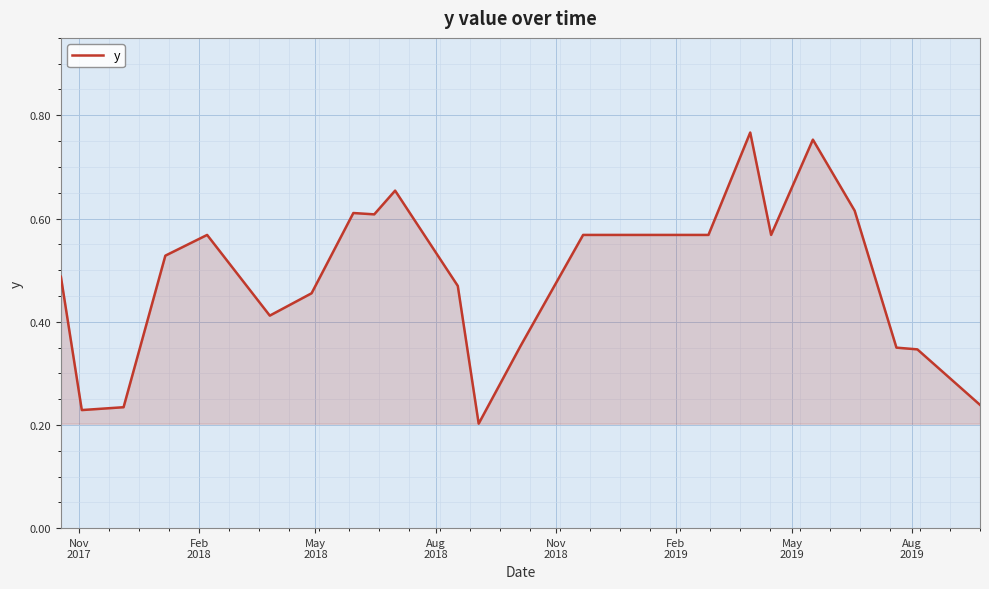

How many lines are shown in the chart?

1